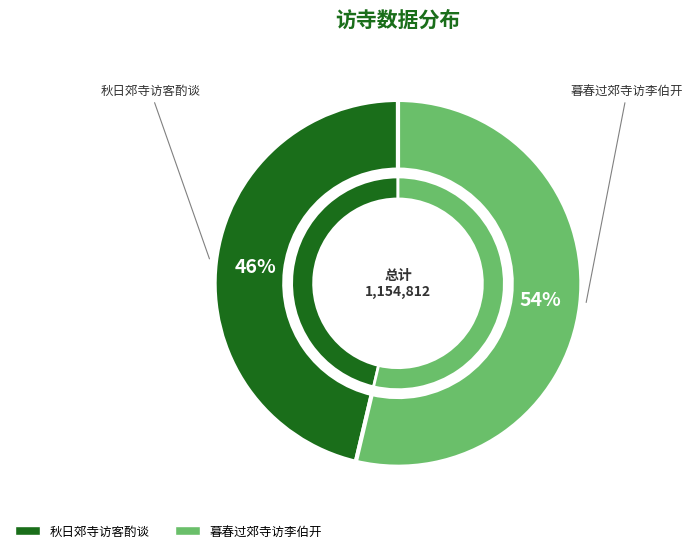

Is it true that 秋日郊寺访客酌谈 is 37% of the pie?

False